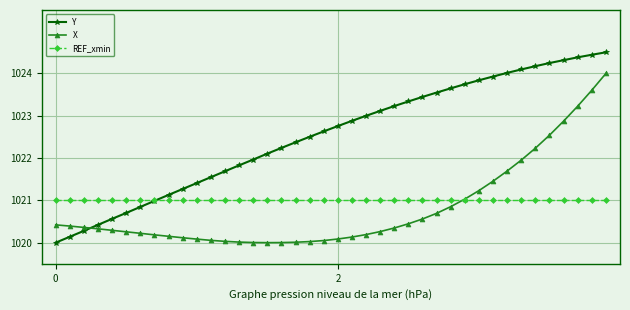

Which series has the largest range (max minus min)?

Y